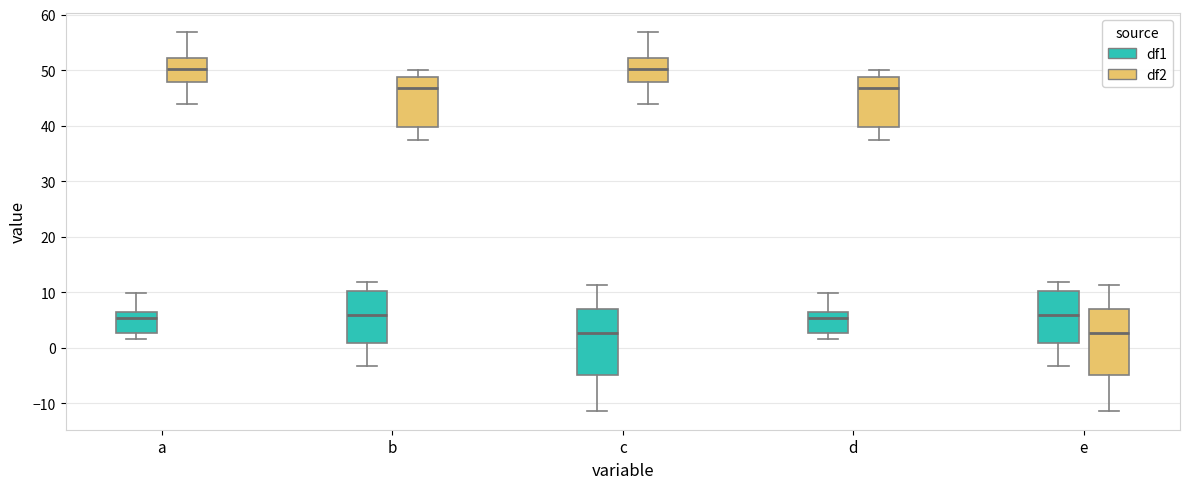

Reading left to right, read every box against the y-axis: the position of its median line, the range the box covers, and the ends of its whiskers. The values are not printed on the chart, so give them approximately, as read against the axis.

a (df1): median 5, box 3 to 6, whiskers 2 to 10
a (df2): median 50, box 48 to 52, whiskers 44 to 57
b (df1): median 6, box 1 to 10, whiskers -3 to 12
b (df2): median 47, box 40 to 49, whiskers 37 to 50
c (df1): median 3, box -5 to 7, whiskers -11 to 11
c (df2): median 50, box 48 to 52, whiskers 44 to 57
d (df1): median 5, box 3 to 6, whiskers 2 to 10
d (df2): median 47, box 40 to 49, whiskers 37 to 50
e (df1): median 6, box 1 to 10, whiskers -3 to 12
e (df2): median 3, box -5 to 7, whiskers -11 to 11